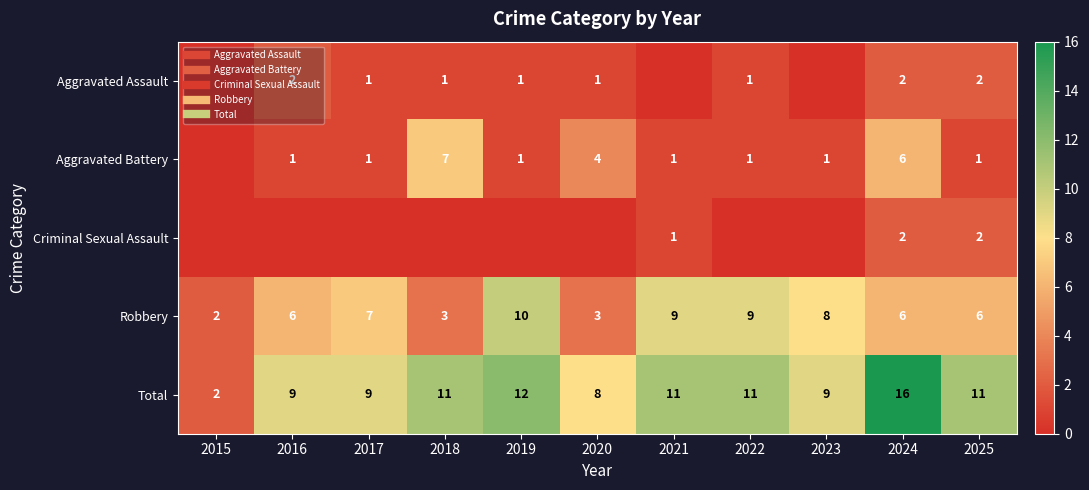

Count the Aggravated Assault values in the range 0 to 2.

11